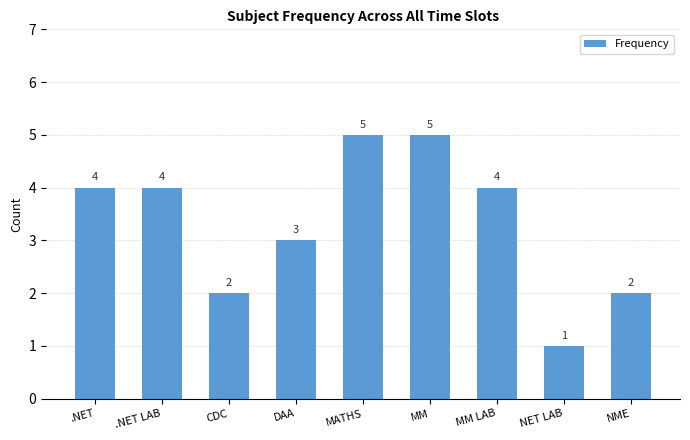

What is the sum of all values?

30